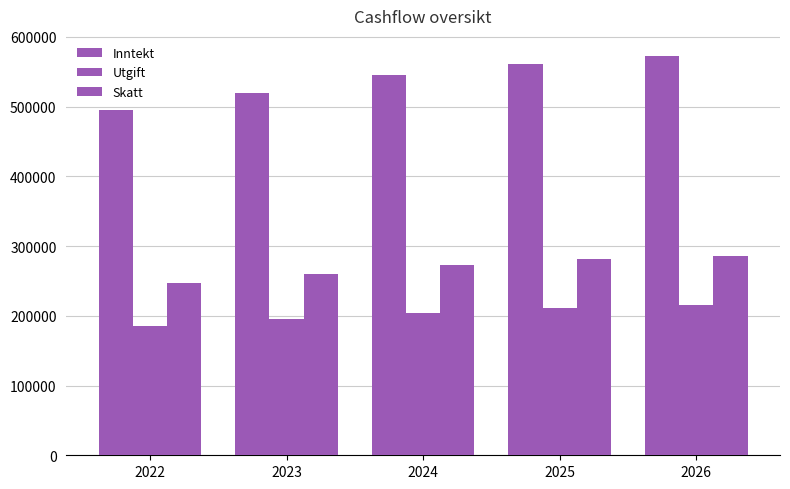

Reading left to right, list all the values displayed in this chart.

Inntekt: 494400.0	519120.0	545076.0	561428.3	572656.6
Utgift: 185400.0	194670.0	204403.5	210536.1	214746.7
Skatt: 247200.0	259560.0	272538.0	280714.1	286328.3